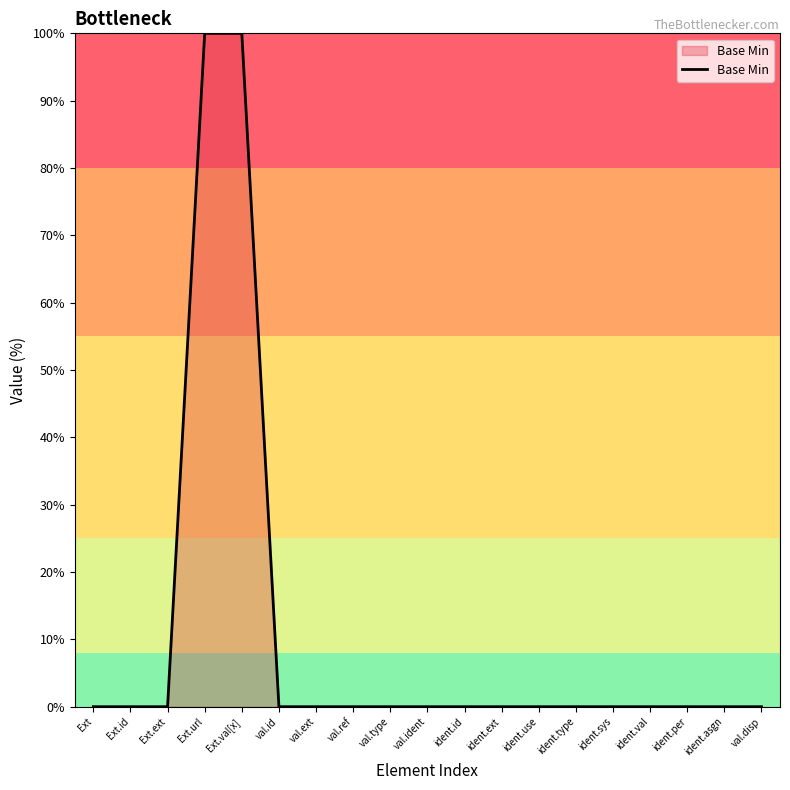

The chart shows a value of 0 at ident.type. True or false?

True